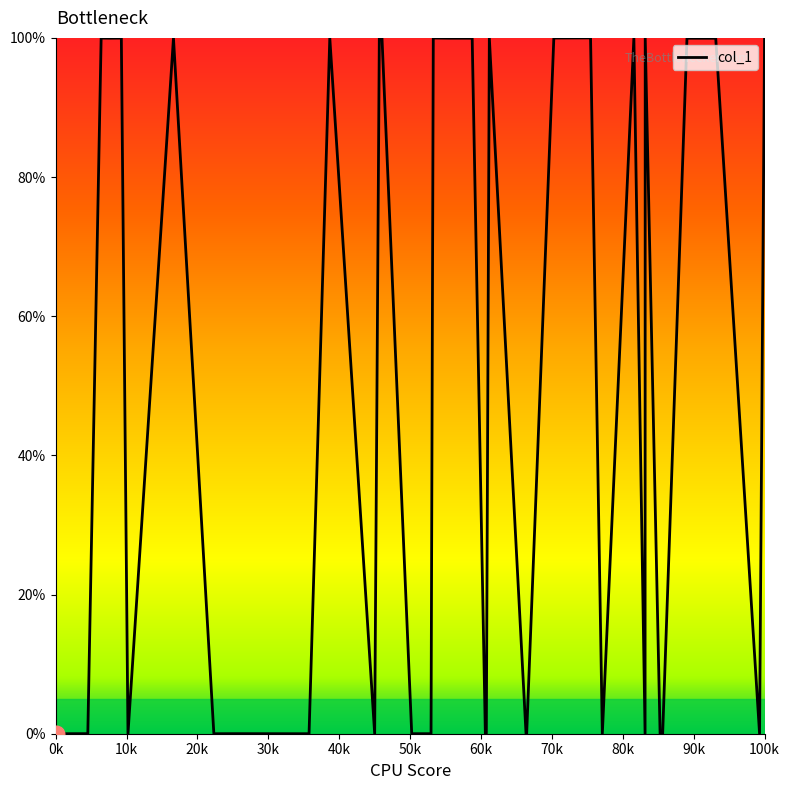

What is the difference between the maximum and minimum values?

100.0